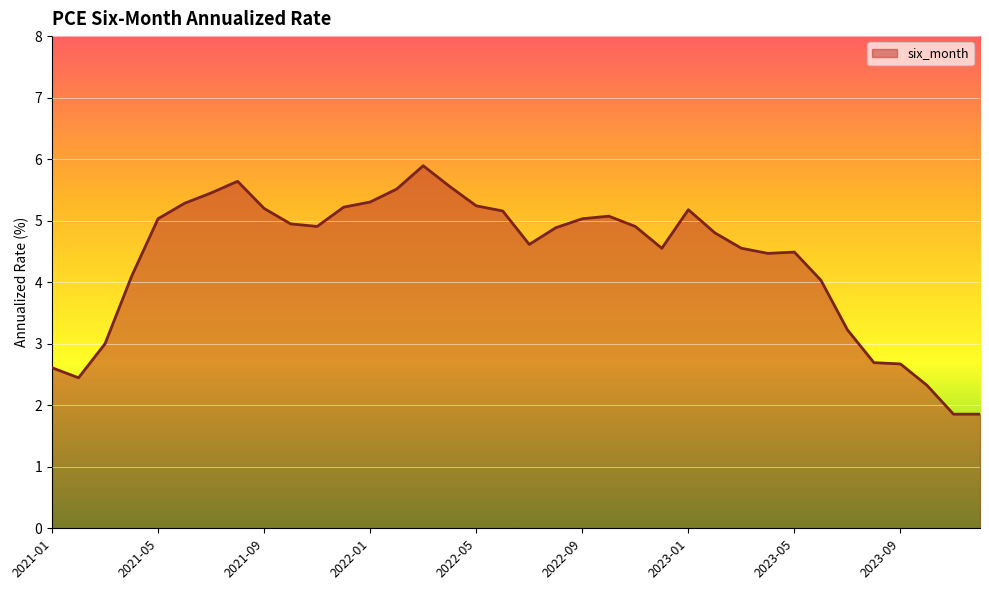

What is the difference between the maximum and minimum values?

4.0